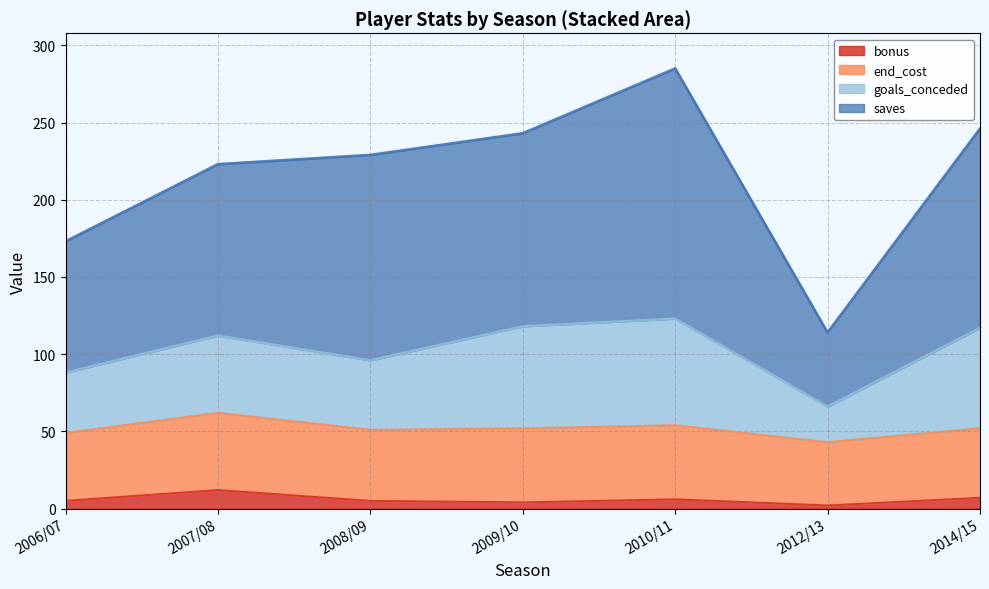

What is the highest value of the bonus series?

12